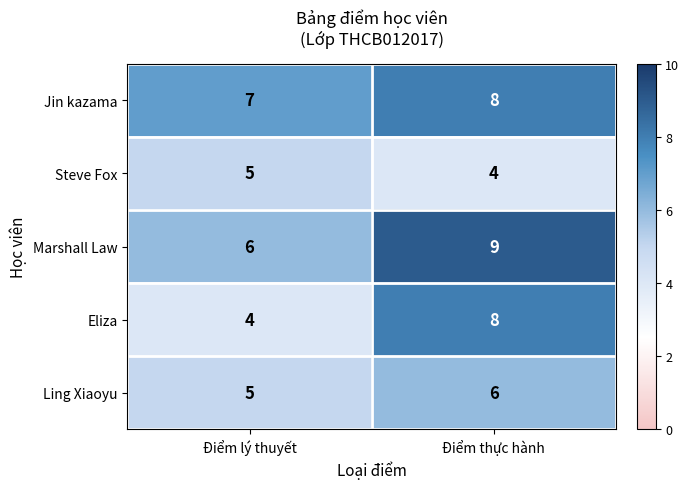

List the labels in order of Steve Fox value, smallest first.

Điểm thực hành, Điểm lý thuyết